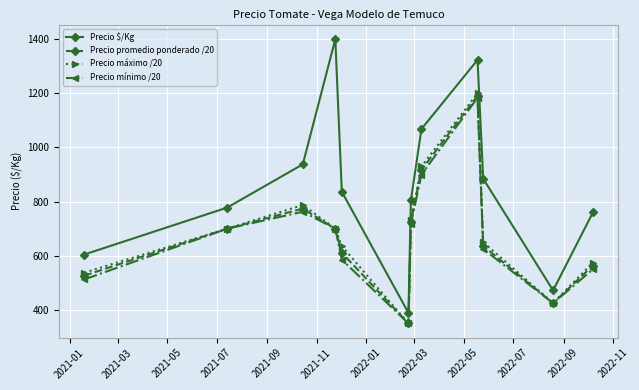

Reading right to left, transcribe all the data shown in this chart.

Precio $/Kg: 760.0	472.0	884.5	1323.3	1068.1	804.7	389.0	836.6	1400.0	937.8	778.0	604.5
Precio promedio ponderado /20: 563.9	425.0	636.1	1190.9	917.3	723.9	350.0	611.0	700.0	774.1	700.0	526.4
Precio máximo /20: 575.0	425.0	650.0	1200.0	930.0	733.3	350.0	635.7	700.0	787.5	700.0	537.5
Precio mínimo /20: 550.0	425.0	625.0	1183.3	900.0	716.7	350.0	585.7	700.0	762.5	700.0	512.5